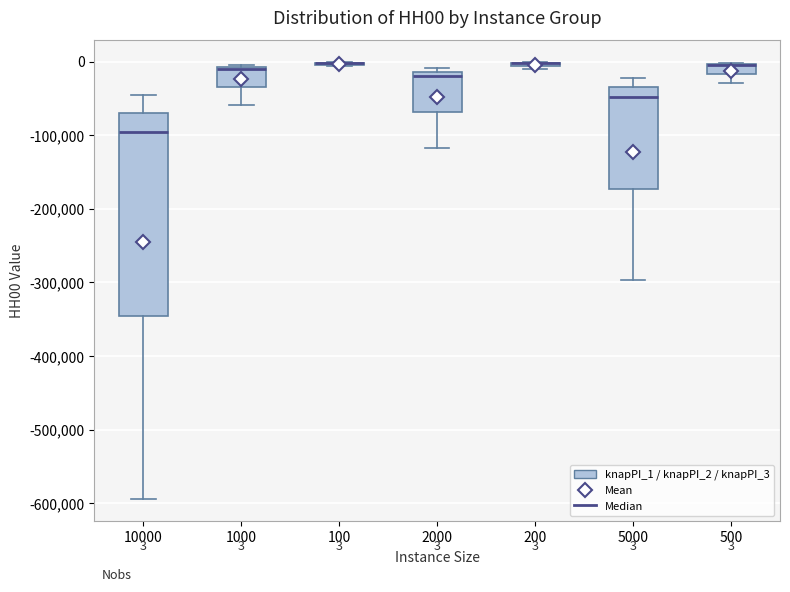

Which box is the tallest, from its lower edge to its upper edge?

10000